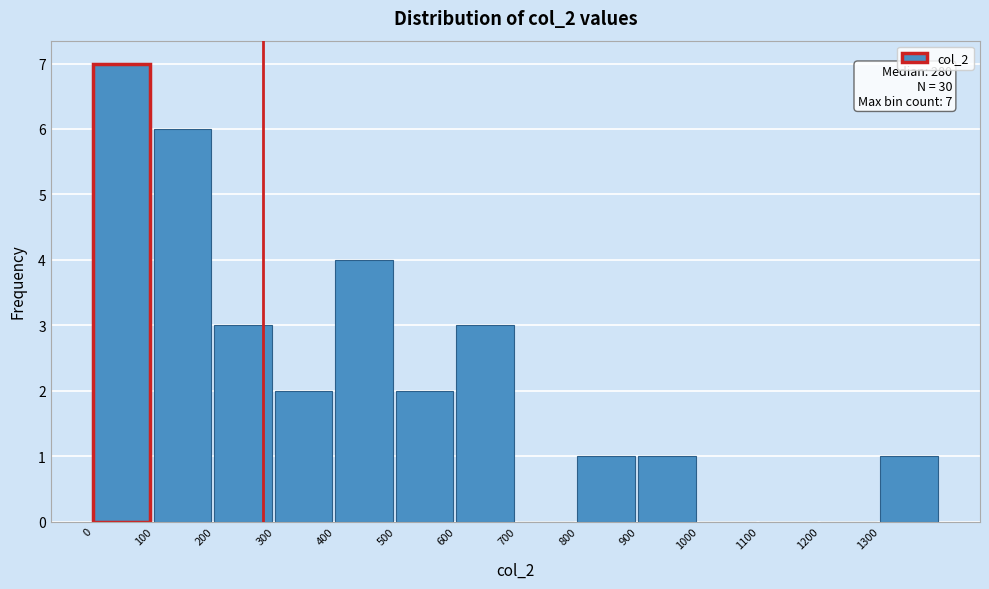

Over which range of the x-axis is the bar tallest?

0 to 100